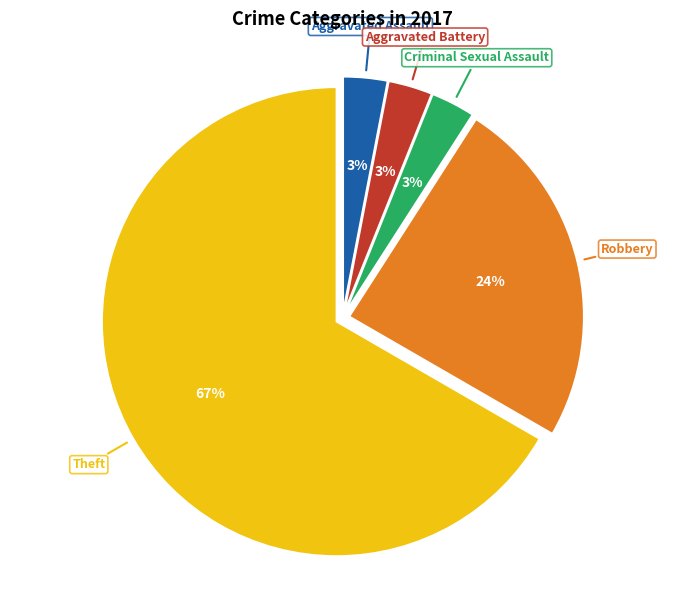

To the nearest percent, what is the difference between the largest and smallest slice percentages?

64%